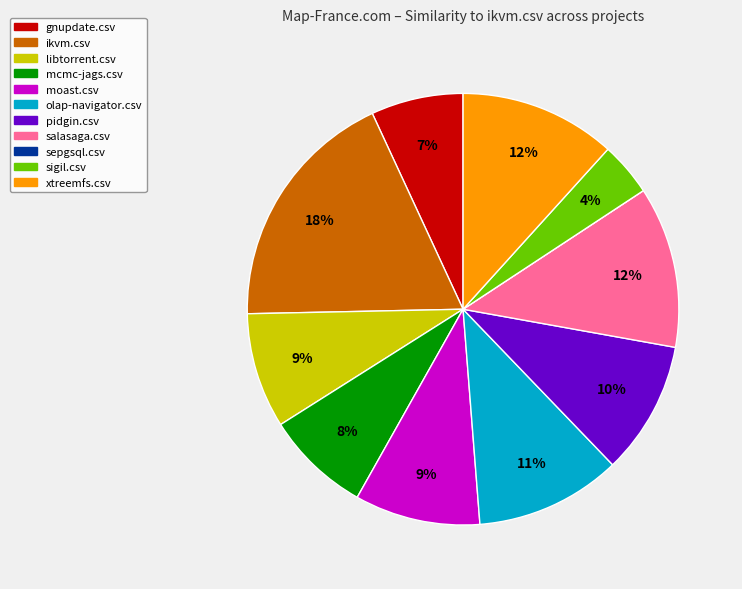

The xtreemfs.csv slice represents 5% of the pie. True or false?

False